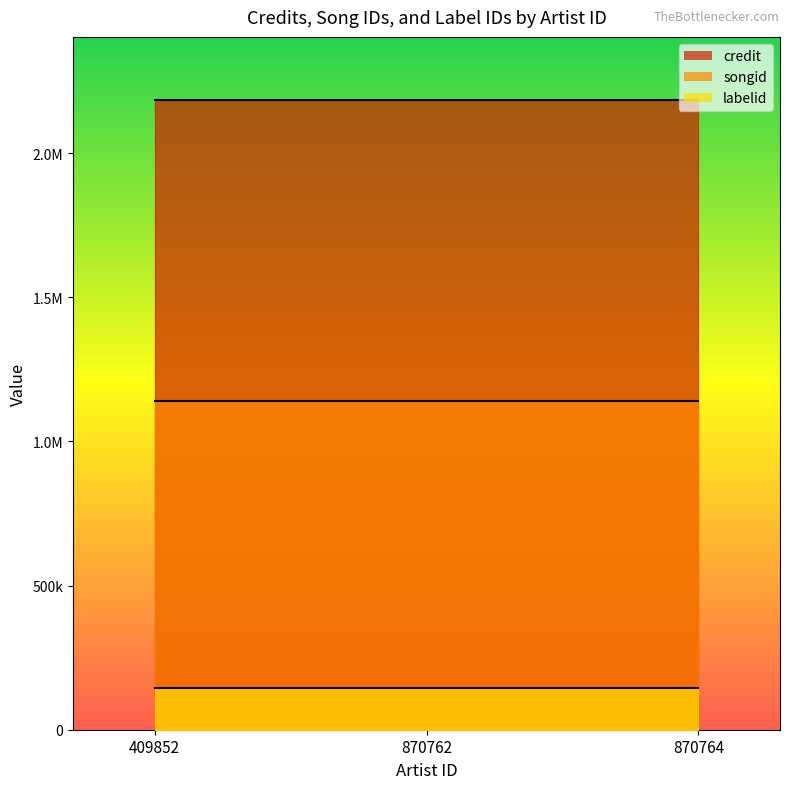

What are all the series names shown in the legend?

credit, songid, labelid